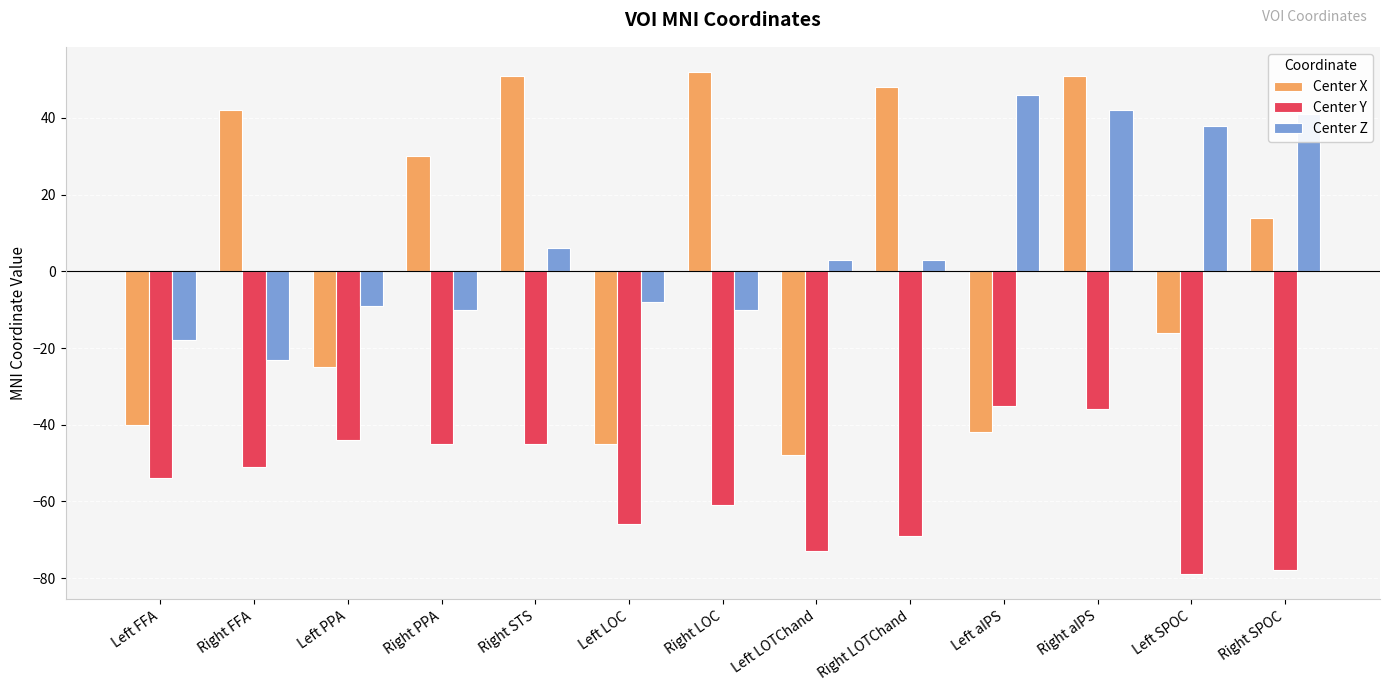

How many bars are there in each group?

3